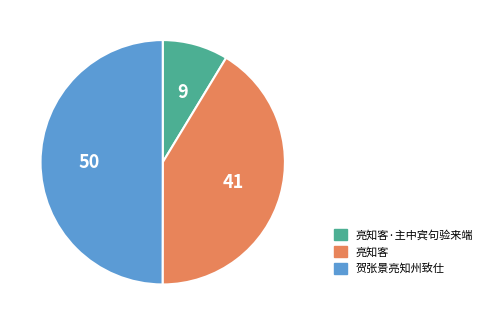

Which category has the biggest portion of the pie?

贺张景亮知州致仕